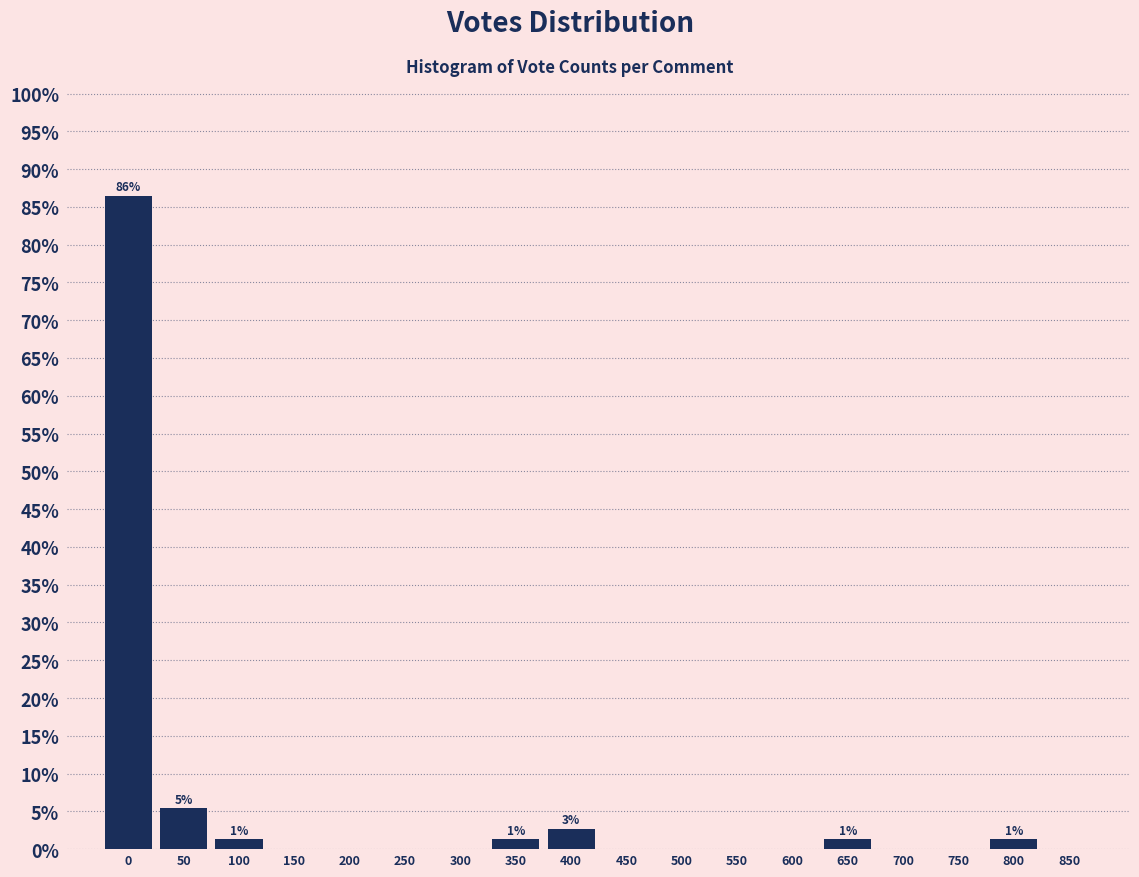

Reading right to left, transcribe all the data shown in this chart.

850=0.0	800=1.4	750=0.0	700=0.0	650=1.4	600=0.0	550=0.0	500=0.0	450=0.0	400=2.7	350=1.4	300=0.0	250=0.0	200=0.0	150=0.0	100=1.4	50=5.4	0=86.5